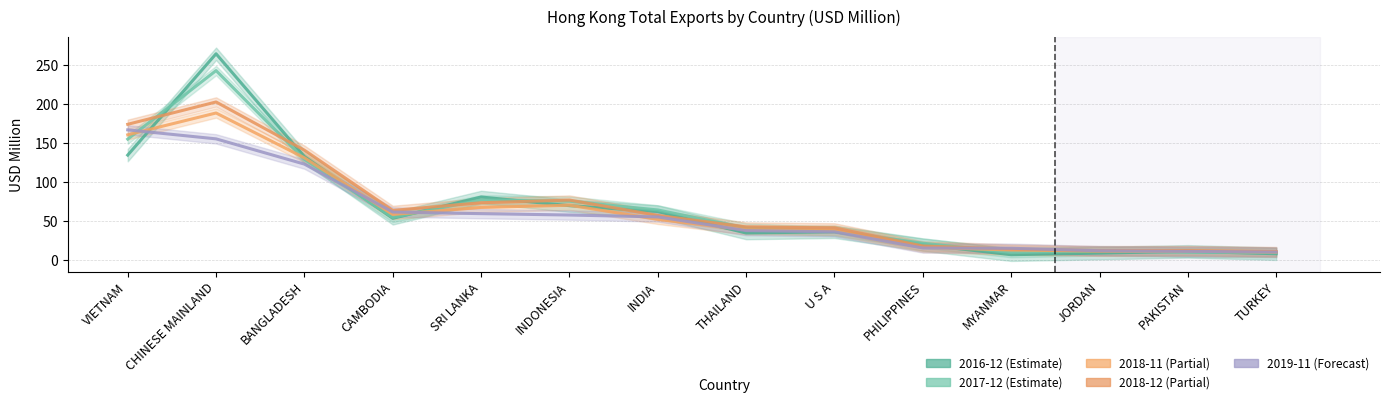

How many interior local valleys does the 2018_11 series have?

1